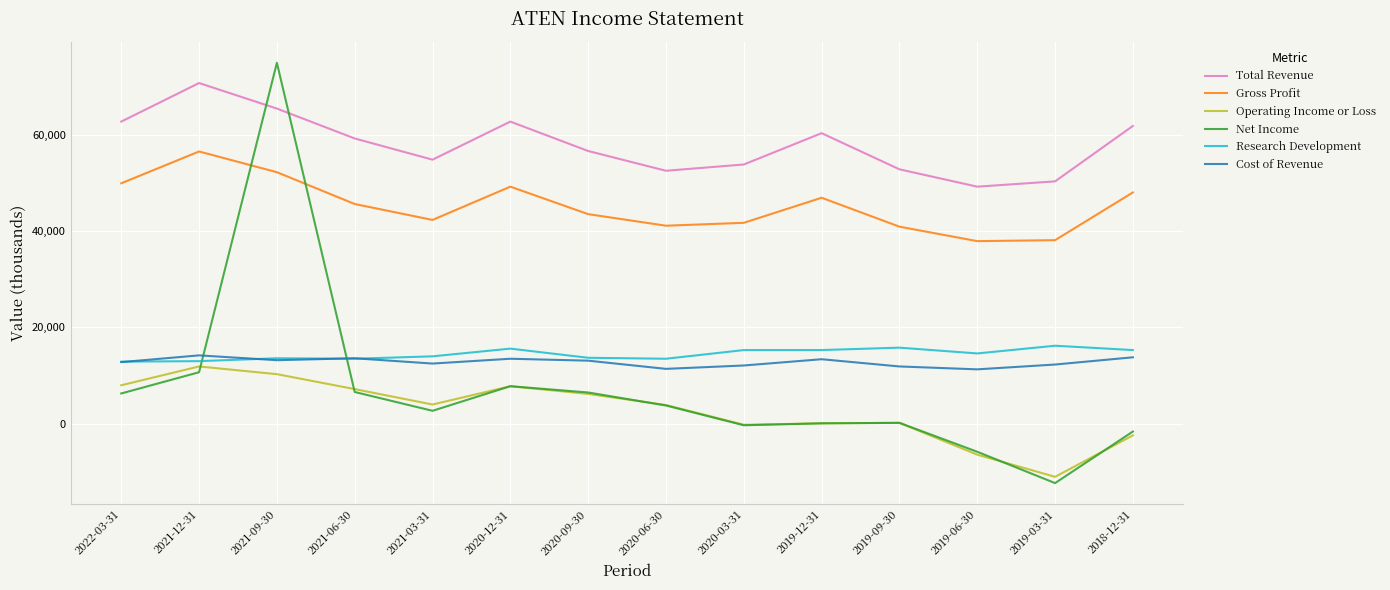

What is the highest value of the Gross Profit series?

56500